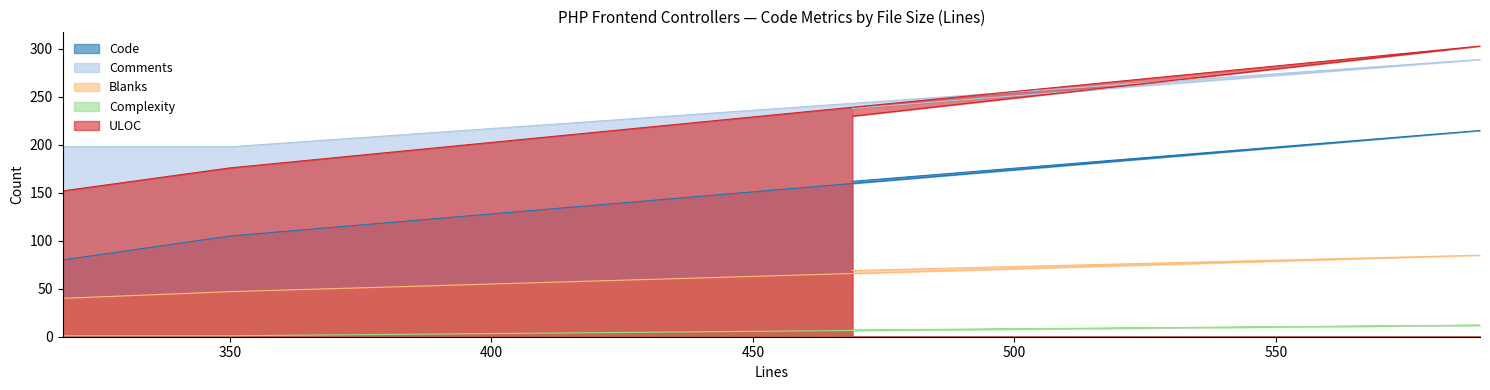

Between 589 and 469, which series saw the biggest shift?

ULOC